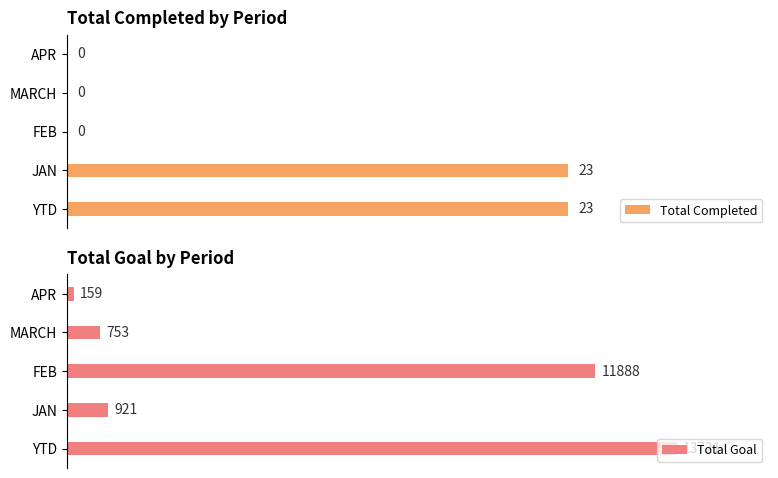

List the series in order of their peak value, lowest first.

Total Completed, Total Goal